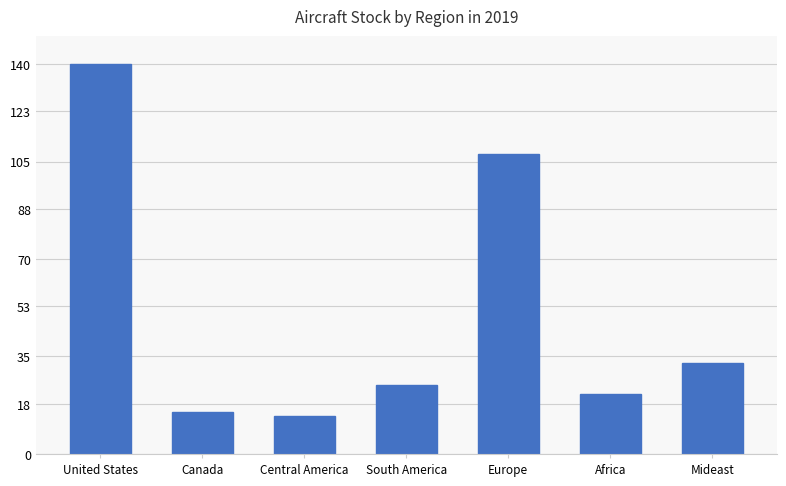

What is the change in value from United States to Africa?

-118.6